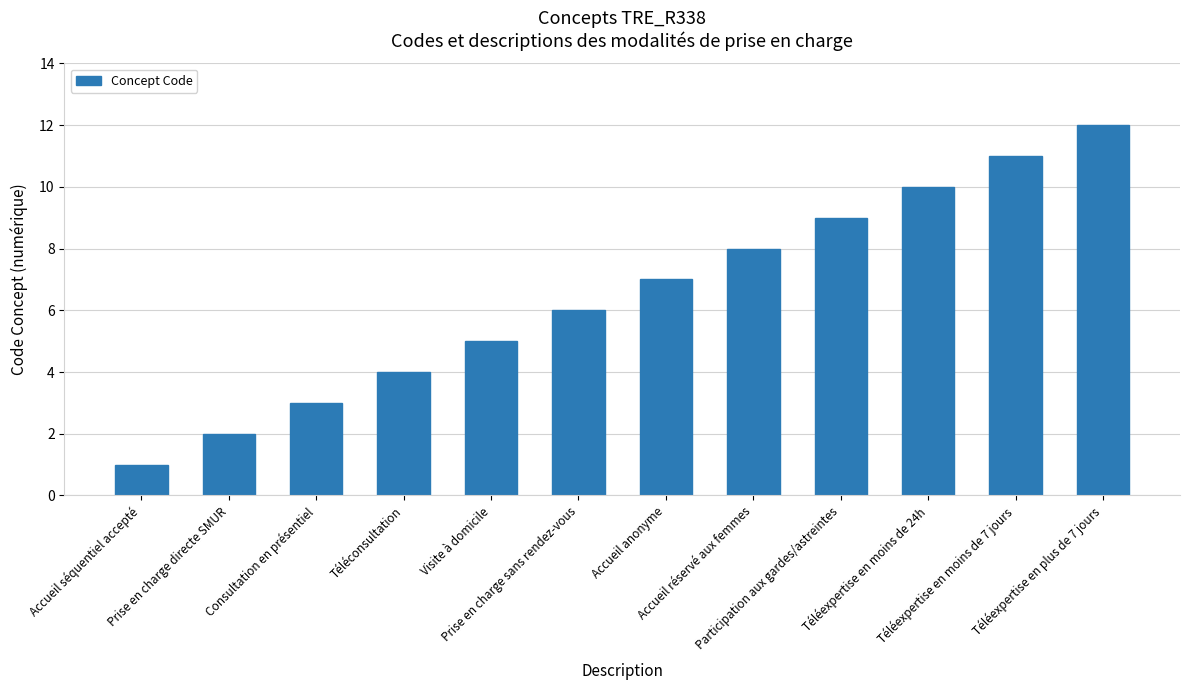

Which has a higher value, Consultation en présentiel or Prise en charge directe SMUR?

Consultation en présentiel